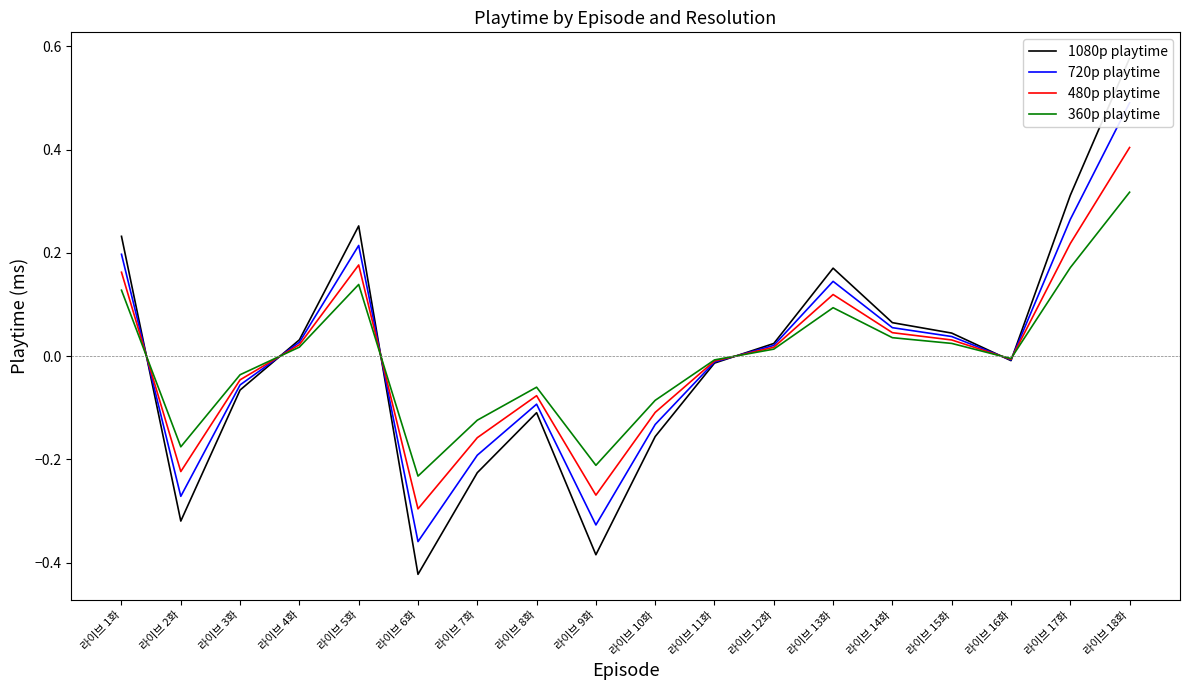

Reading left to right, what are all the values shown in this chart?

1080p playtime: 0.2	-0.3	-0.1	0.0	0.3	-0.4	-0.2	-0.1	-0.4	-0.2	-0.0	0.0	0.2	0.1	0.0	-0.0	0.3	0.6
720p playtime: 0.2	-0.3	-0.1	0.0	0.2	-0.4	-0.2	-0.1	-0.3	-0.1	-0.0	0.0	0.1	0.1	0.0	-0.0	0.3	0.5
480p playtime: 0.2	-0.2	-0.0	0.0	0.2	-0.3	-0.2	-0.1	-0.3	-0.1	-0.0	0.0	0.1	0.0	0.0	-0.0	0.2	0.4
360p playtime: 0.1	-0.2	-0.0	0.0	0.1	-0.2	-0.1	-0.1	-0.2	-0.1	-0.0	0.0	0.1	0.0	0.0	-0.0	0.2	0.3